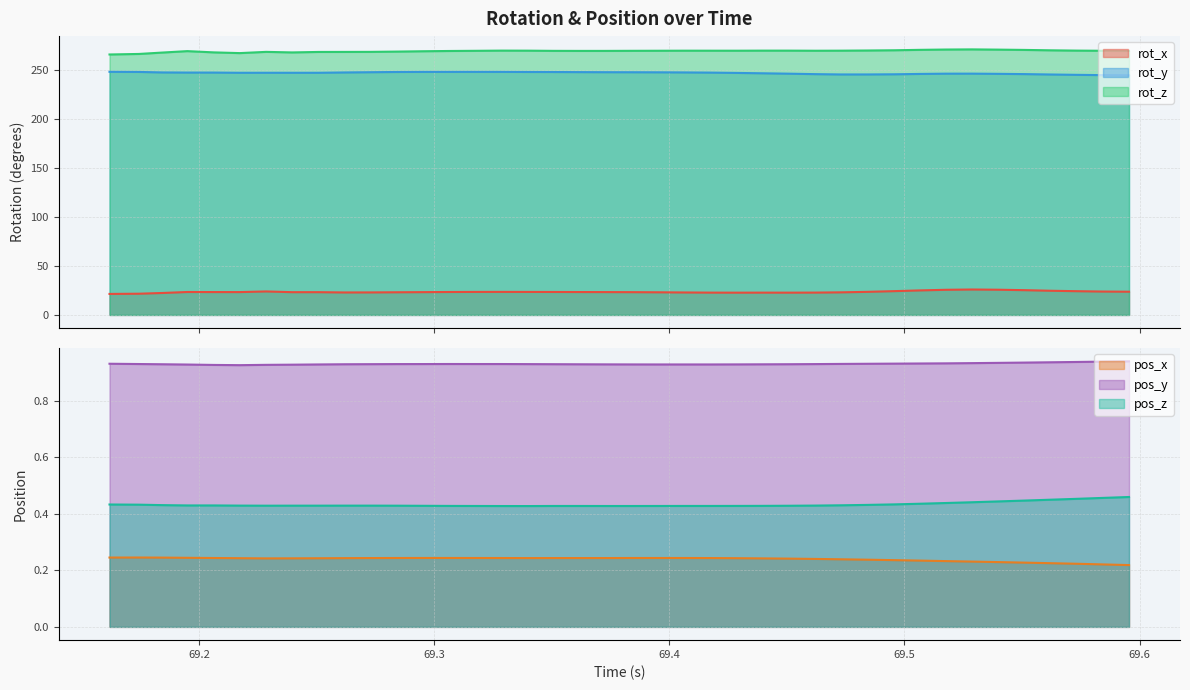

Which series has the largest range (max minus min)?

rot_z